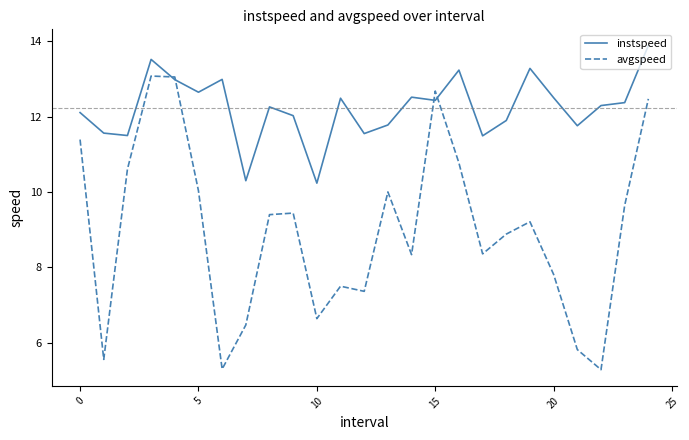

What is the maximum value shown in the chart?

13.9